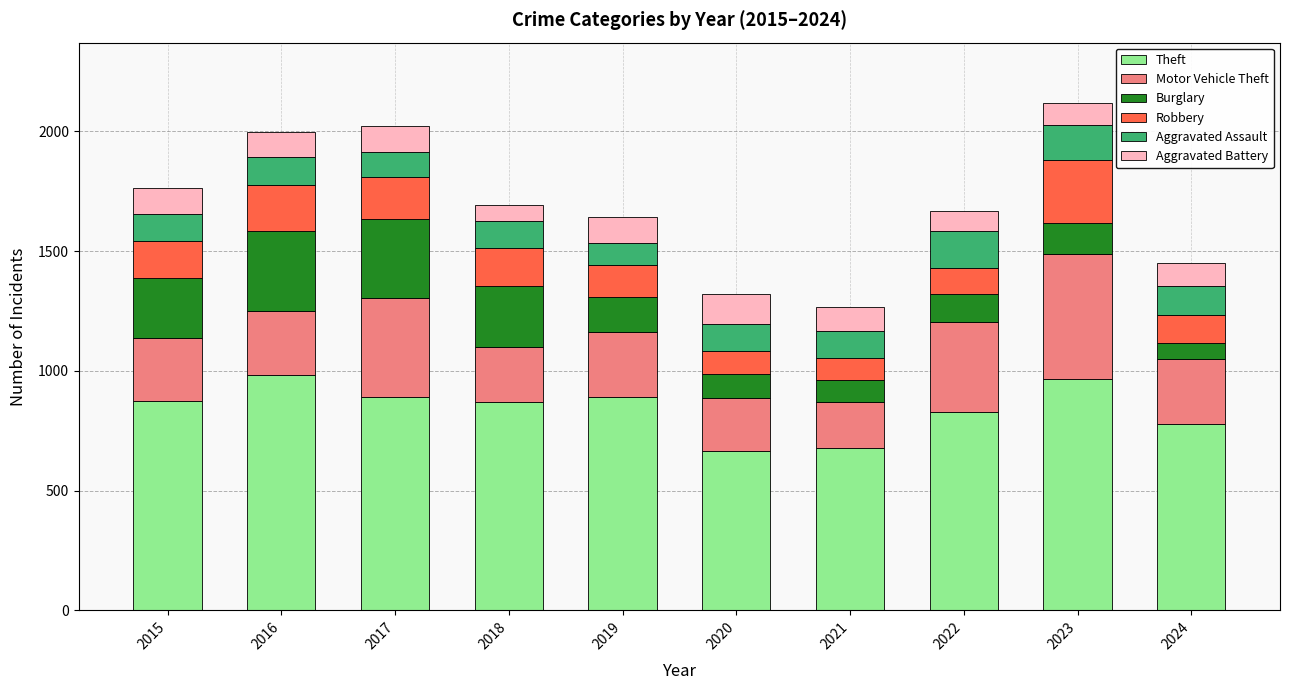

What is the maximum value for Theft?

984